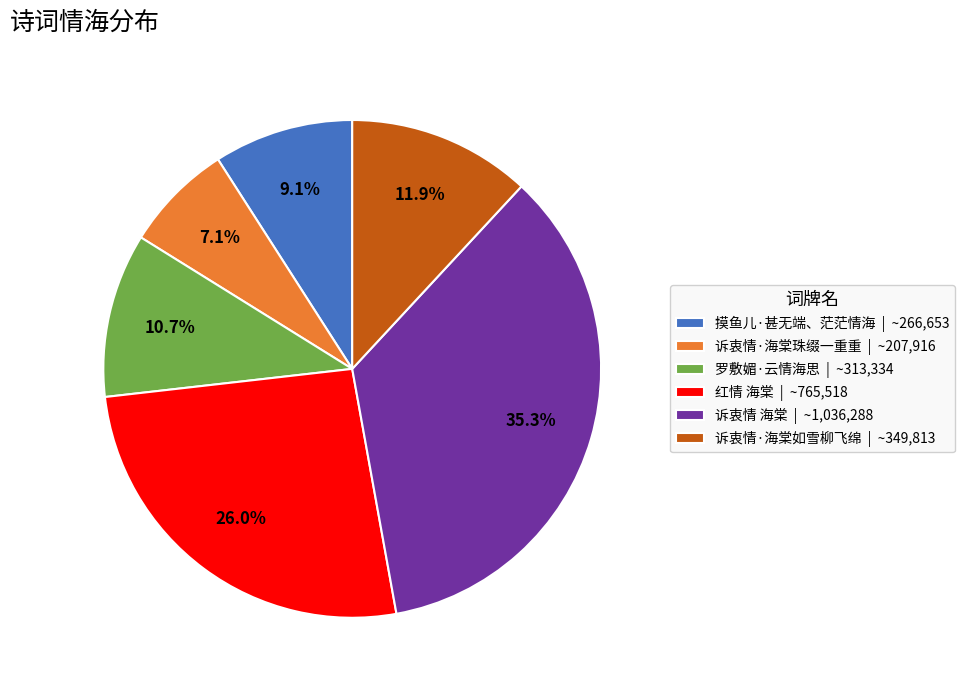

Between 诉衷情·海棠如雪柳飞绵 and 诉衷情 海棠, which is larger?

诉衷情 海棠